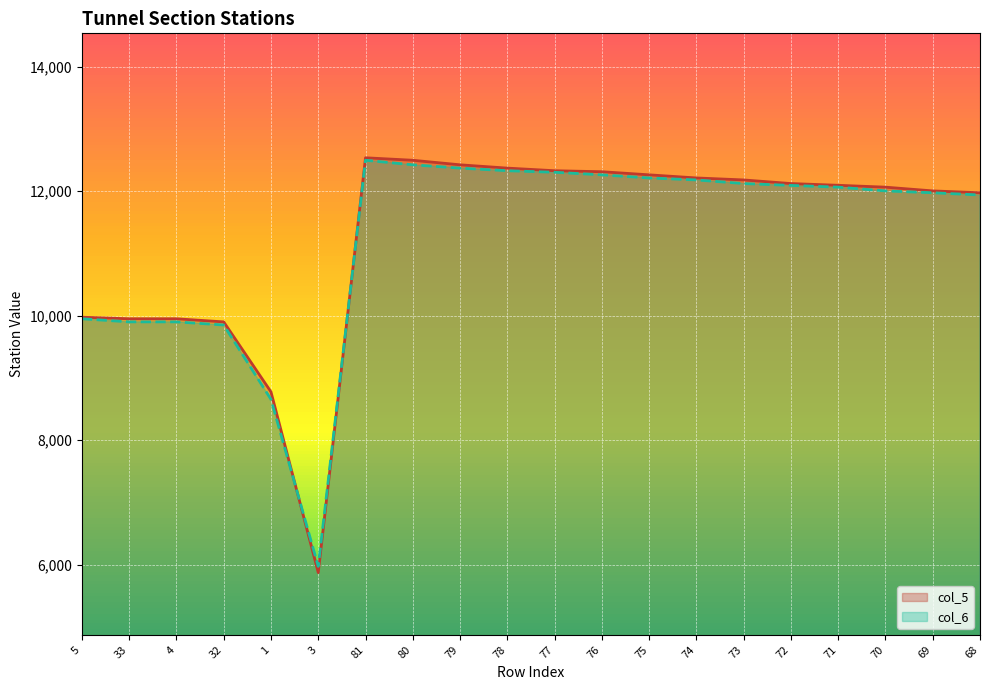

What is the approximate value of col_6 at 1, to the nearest 10?

8660